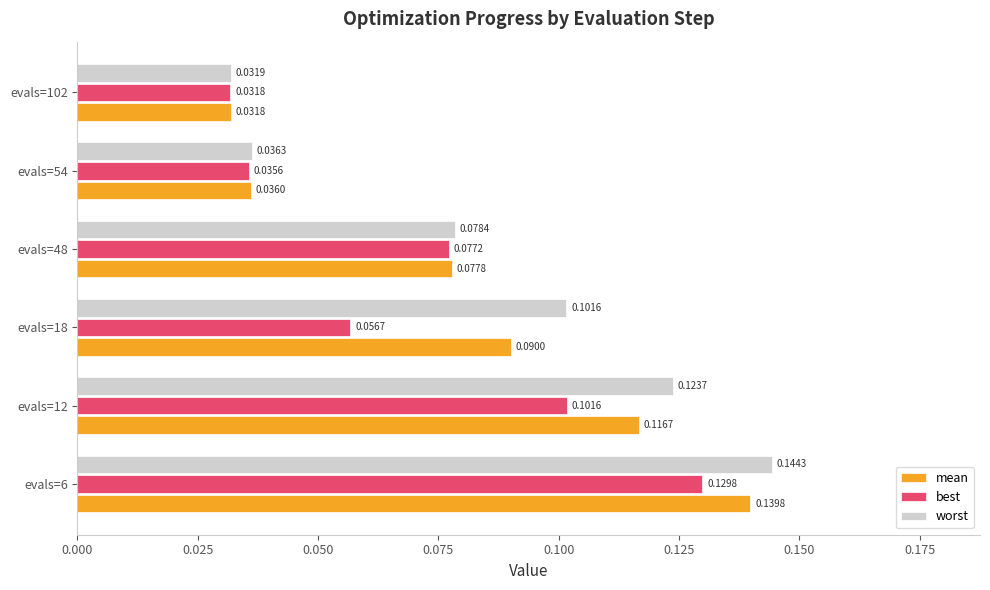

List the series in order of their peak value, highest first.

worst, mean, best